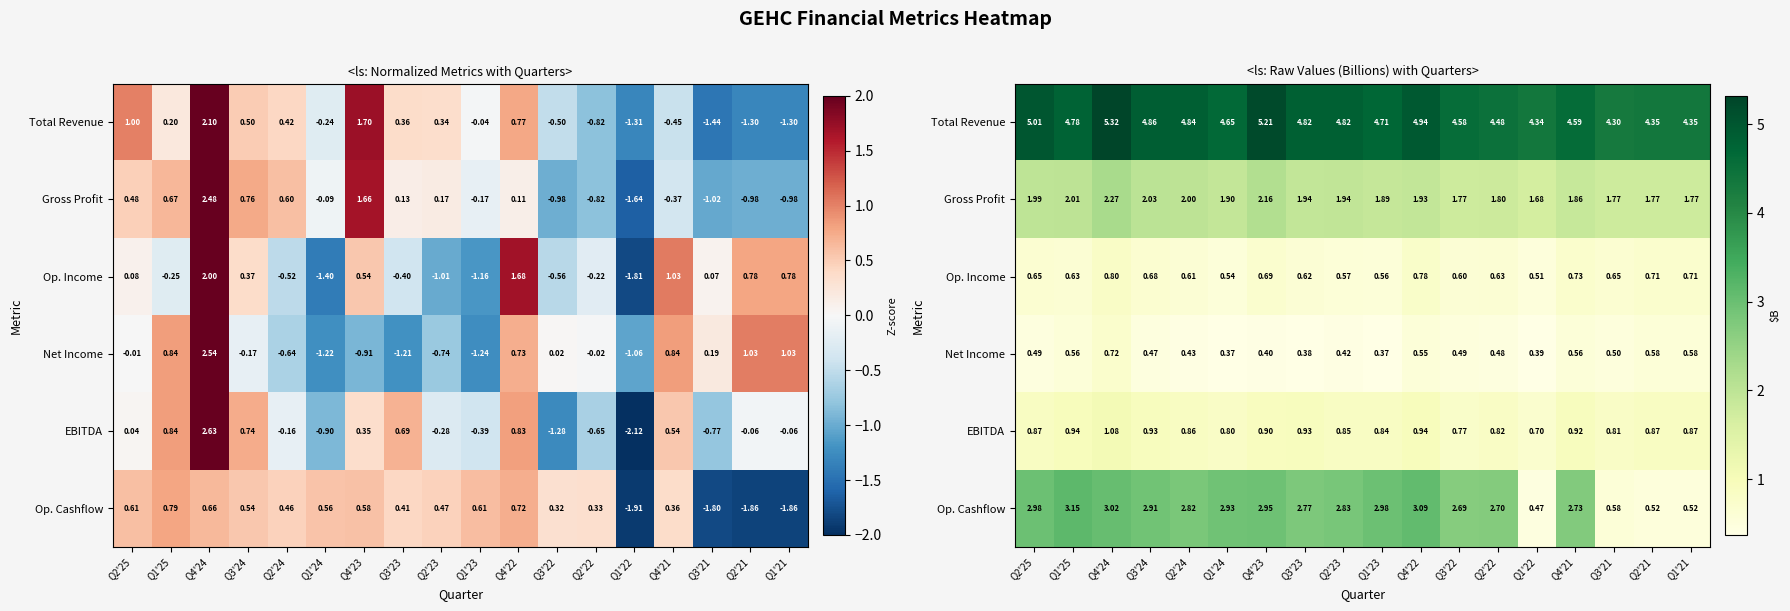

Which label corresponds to the smallest value in the chart?

Q1'23